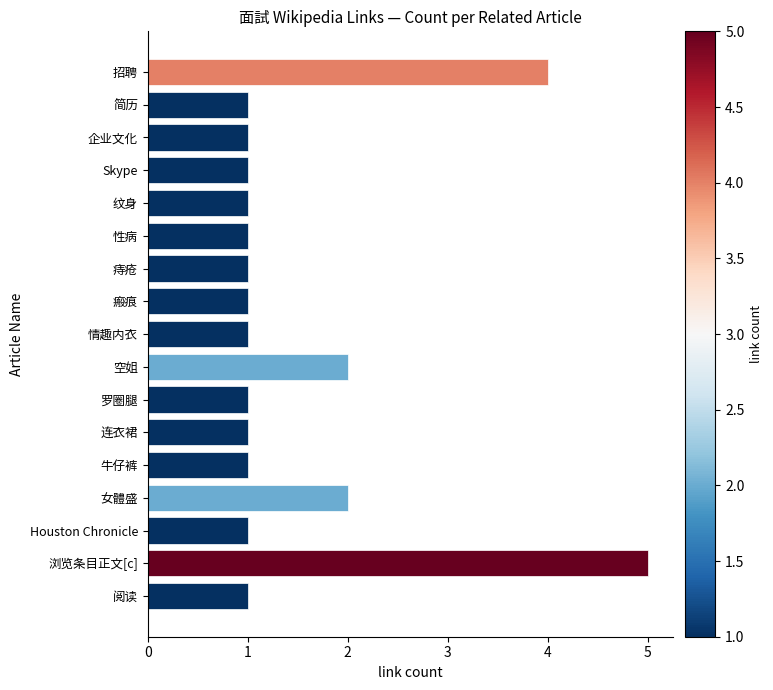

Which label corresponds to the largest value in the chart?

浏览条目正文[c]